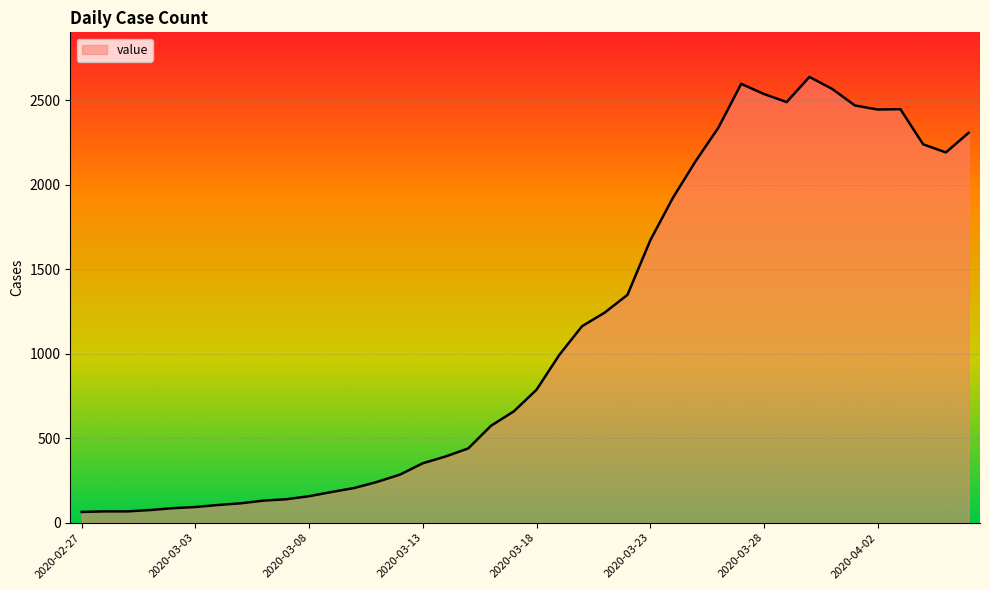

What is the minimum value shown in the chart?

64